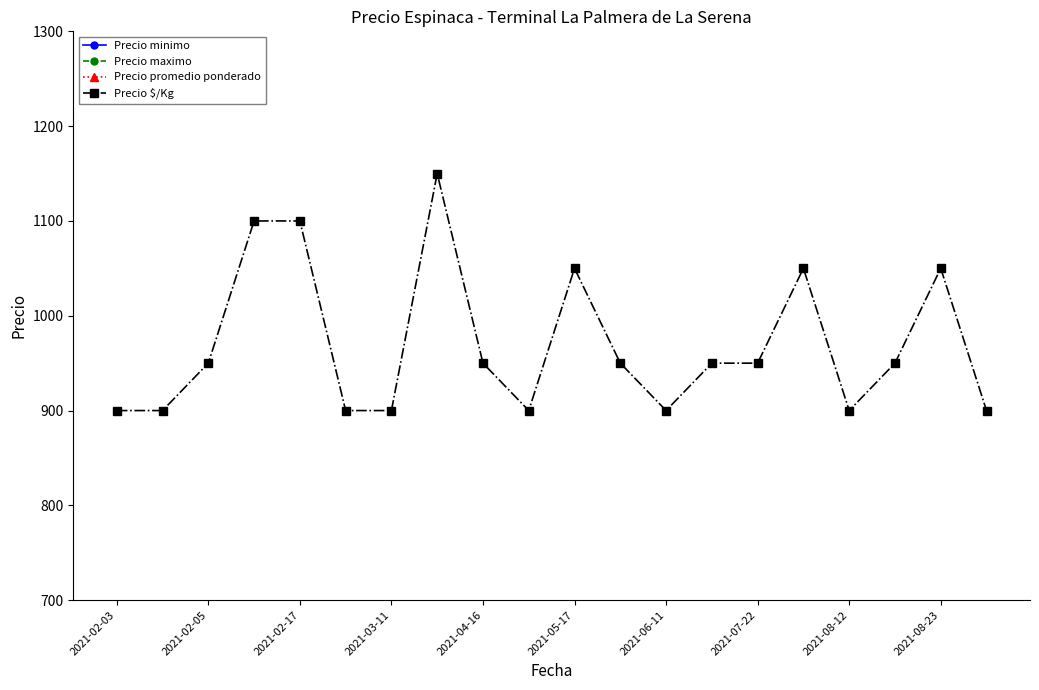

The value of Precio $/Kg at 2021-08-23 is 1050. True or false?

True